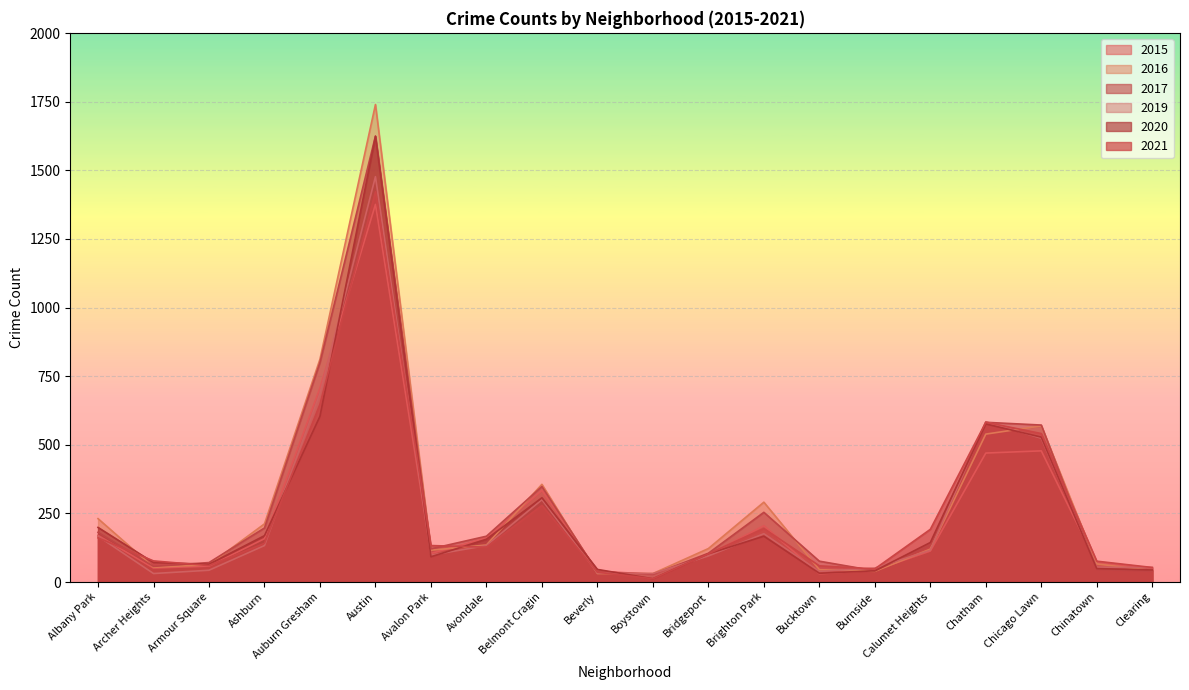

Does the chart display data point markers on the line(s)?

No